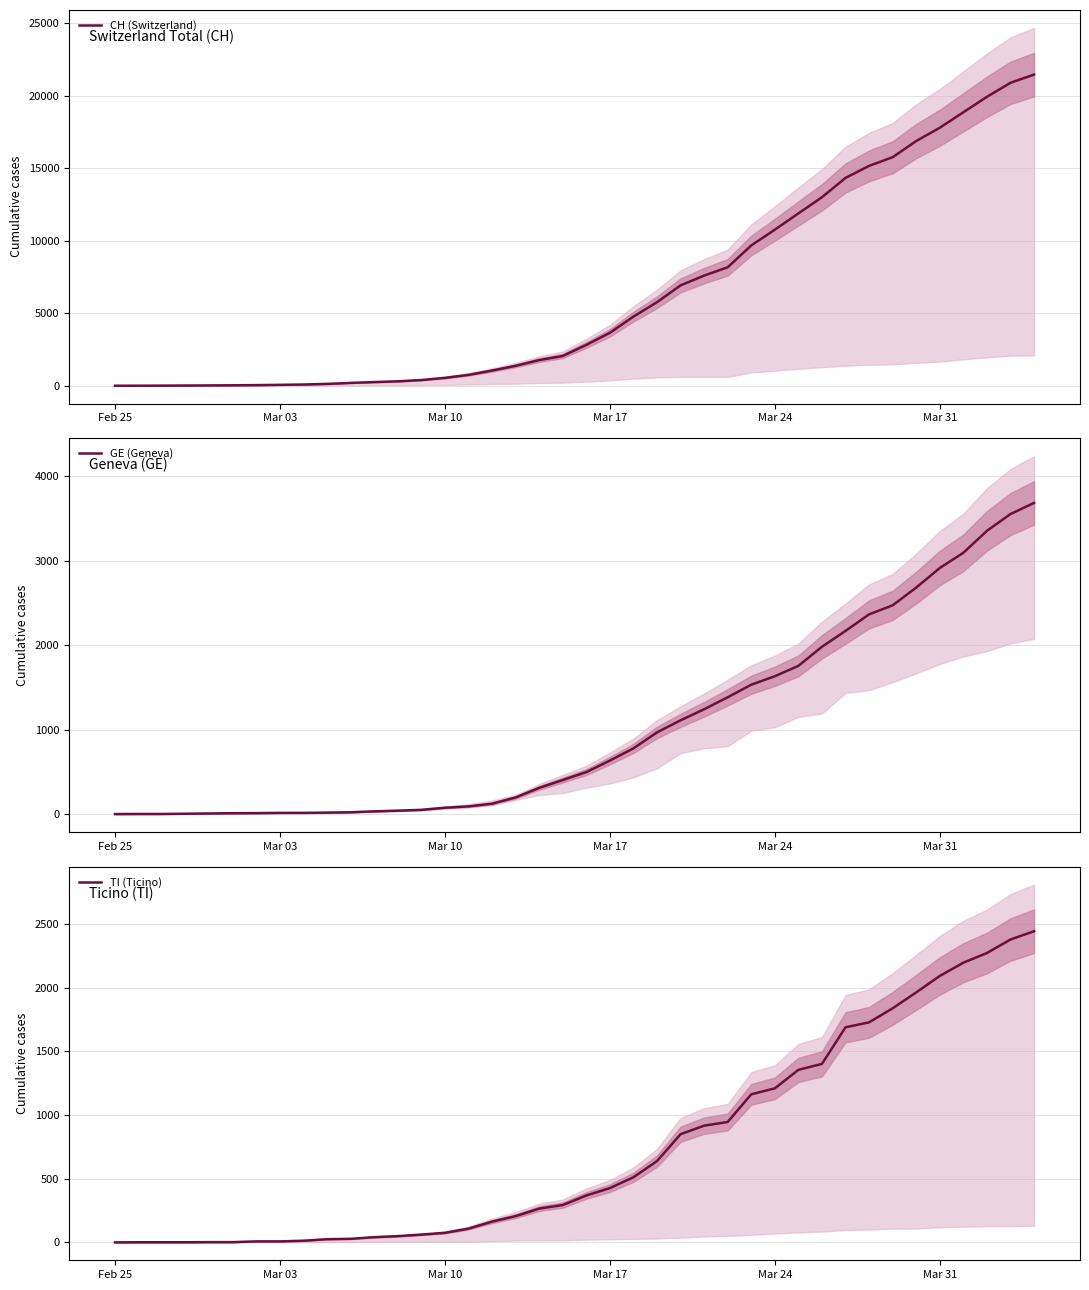

What is the highest value of the CH (Switzerland) series?

21469